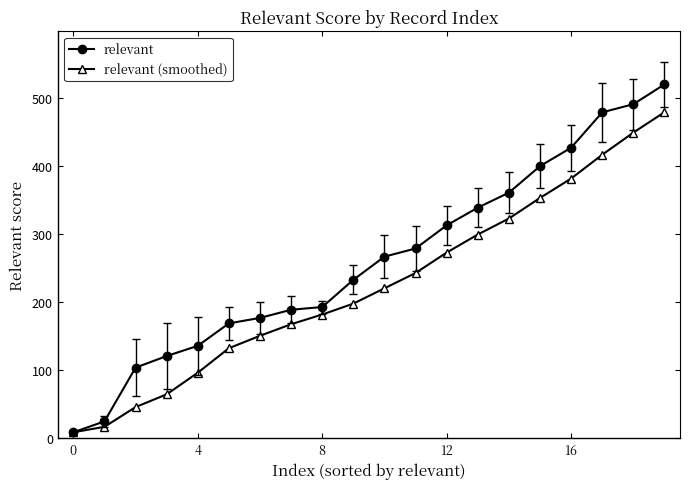

Which series has the largest total across all categories?

relevant